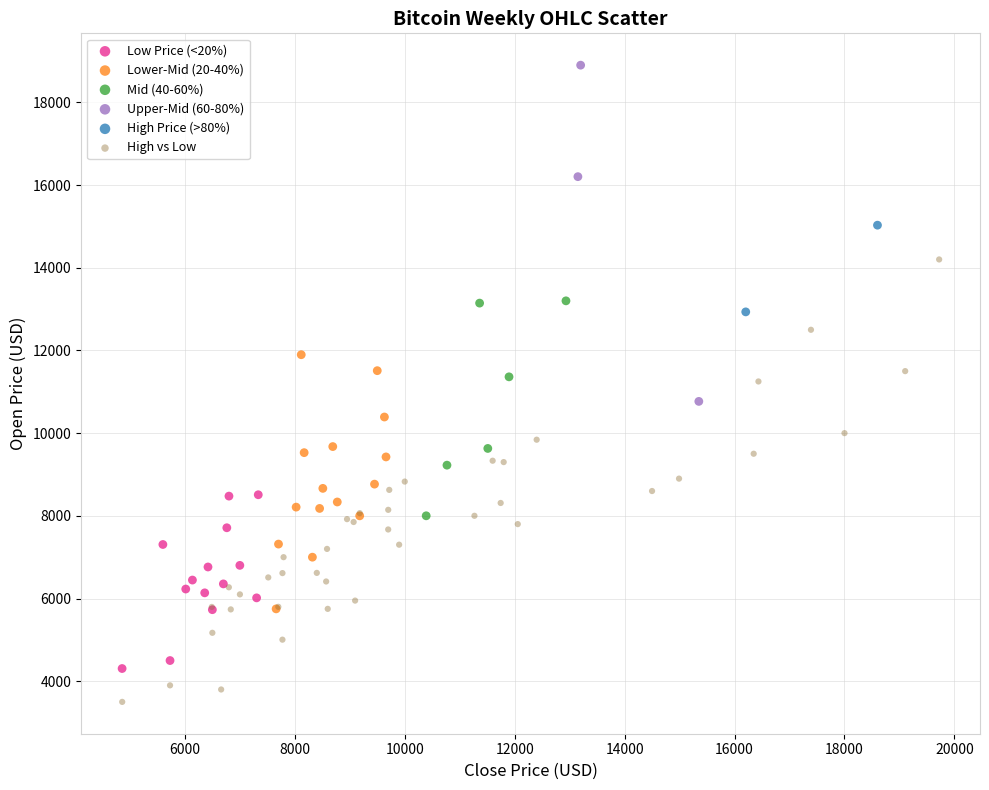

What are all the series names shown in the legend?

Low Price (<20%), Lower-Mid (20-40%), Mid (40-60%), Upper-Mid (60-80%), High Price (>80%), High vs Low